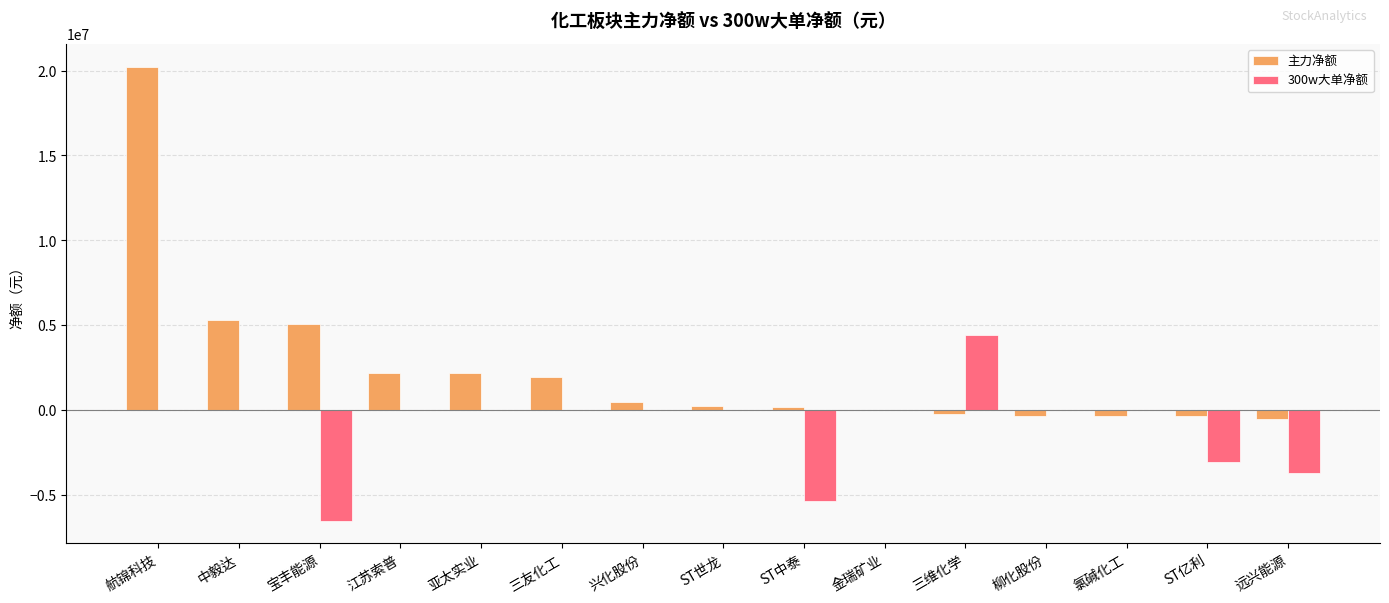

What is the maximum value shown in the chart?

20231035